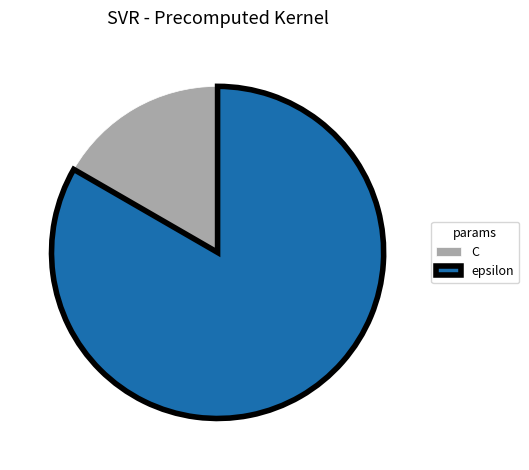

Approximately how many times larger is the value at epsilon compared to C?

5.0